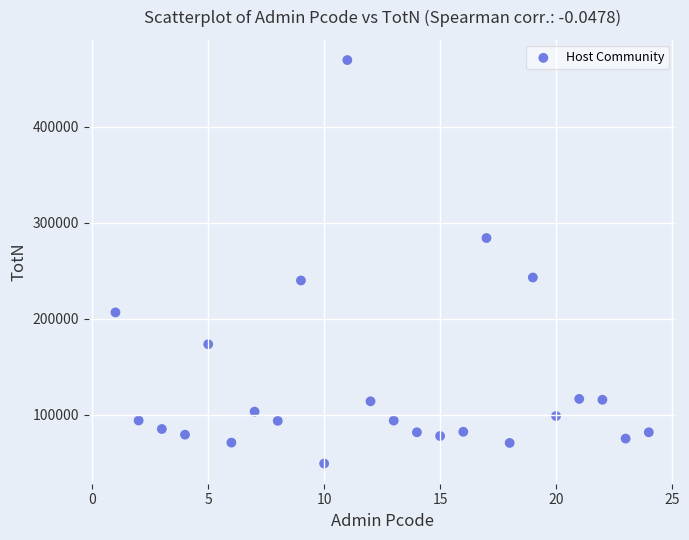

What is the range of X values (max minus min)?

23.0